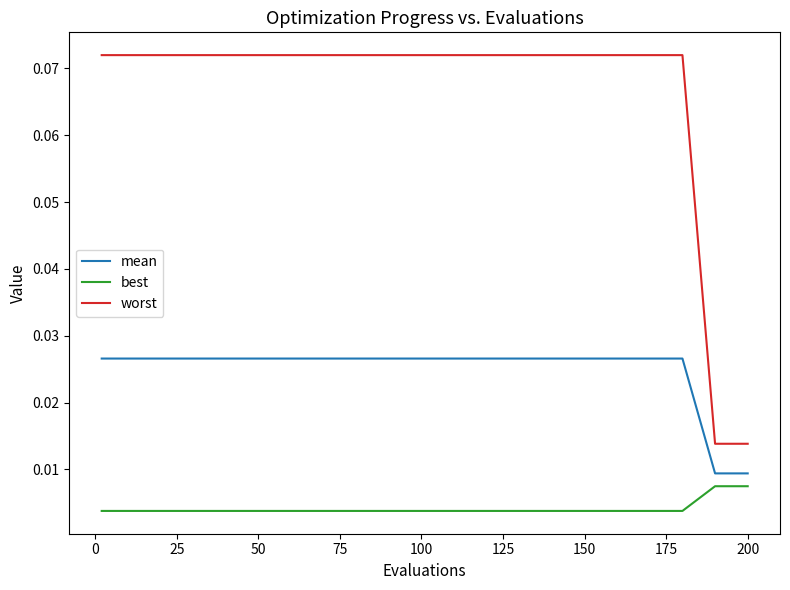

Which series has the largest range (max minus min)?

worst